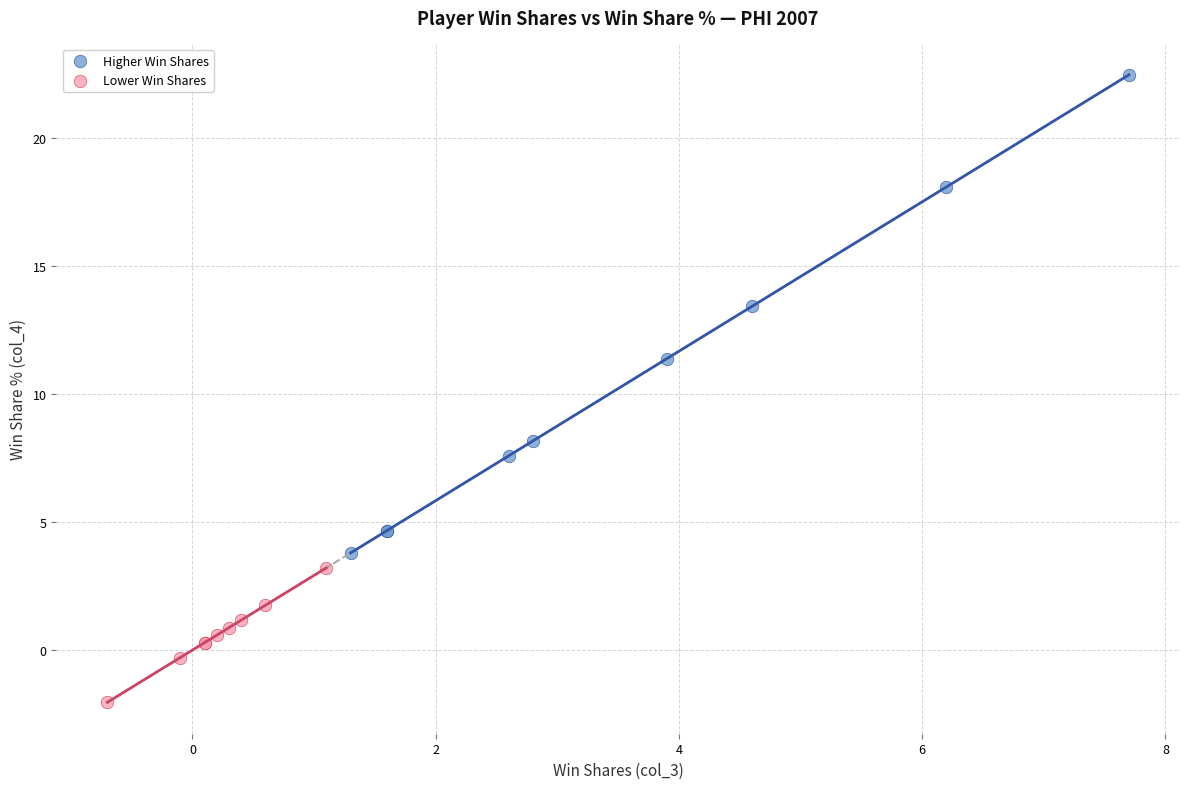

Which series has the widest spread of Y values?

Higher Win Shares